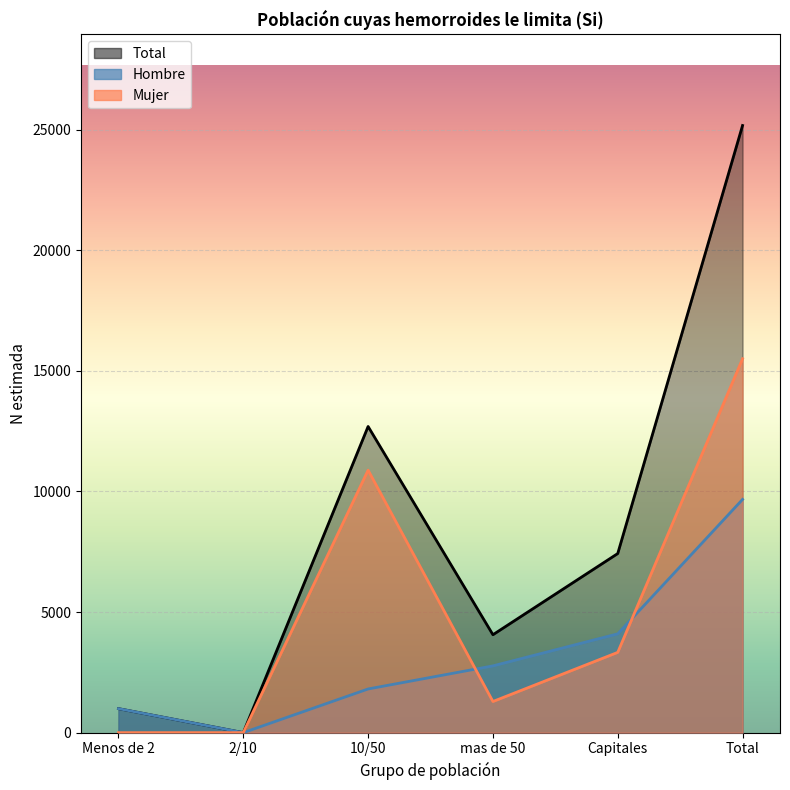

Is it true that Total N (estimada) equals 1571 at Menos de 2?

False